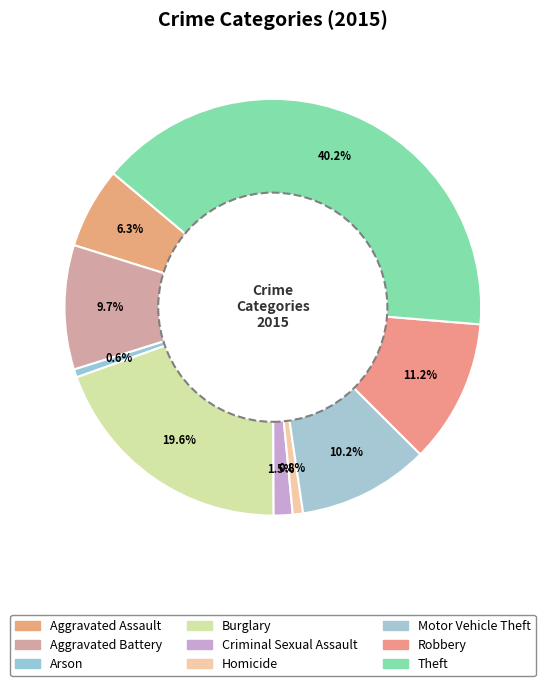

How many segments does this pie chart have?

9